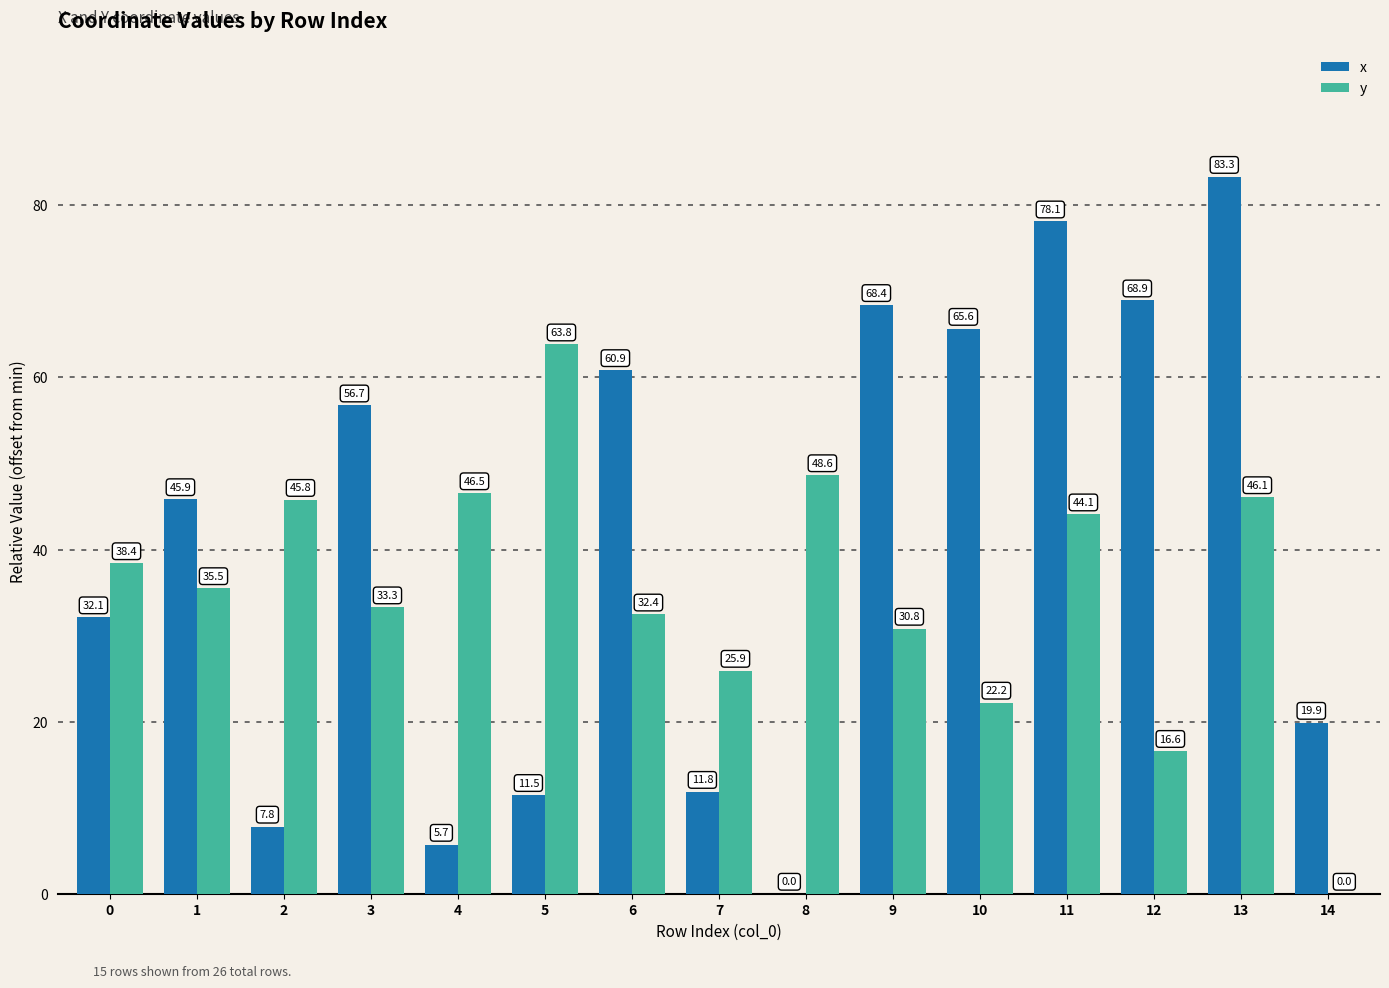

Are the bars grouped side by side (vs. stacked)?

Yes